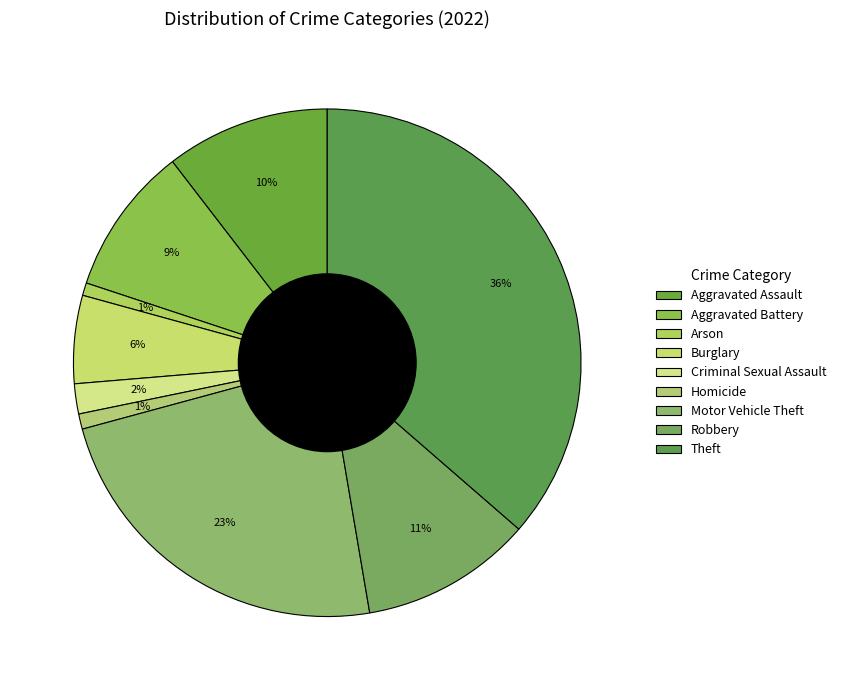

Which slice is the smallest?

Arson